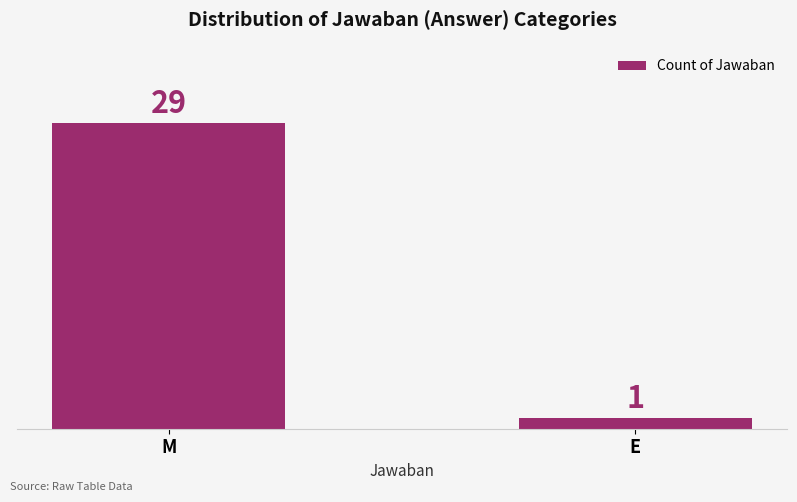

What position from the left is E?

2